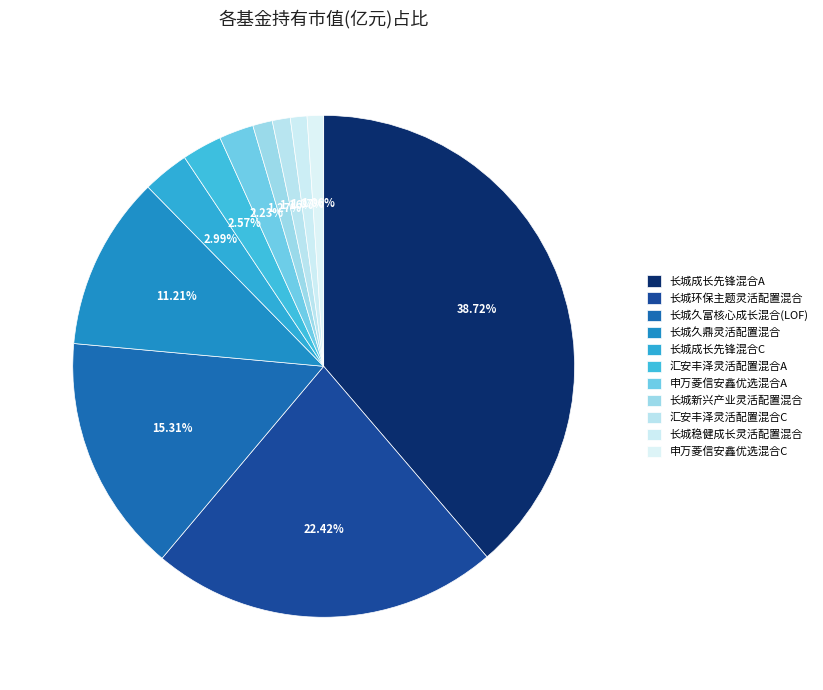

Which category has the biggest portion of the pie?

长城成长先锋混合A